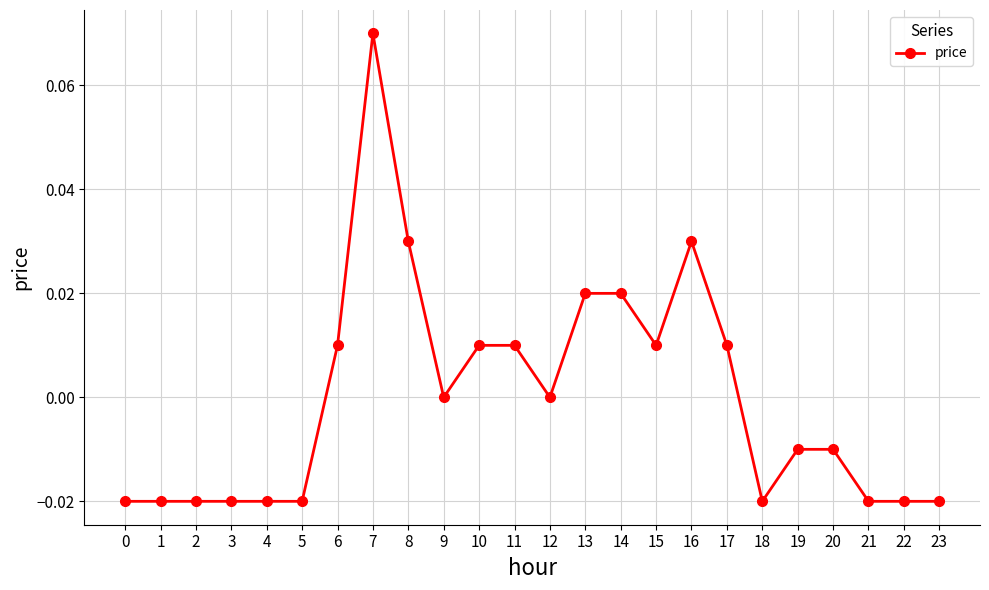

Which has a higher value, 23 or 11?

11